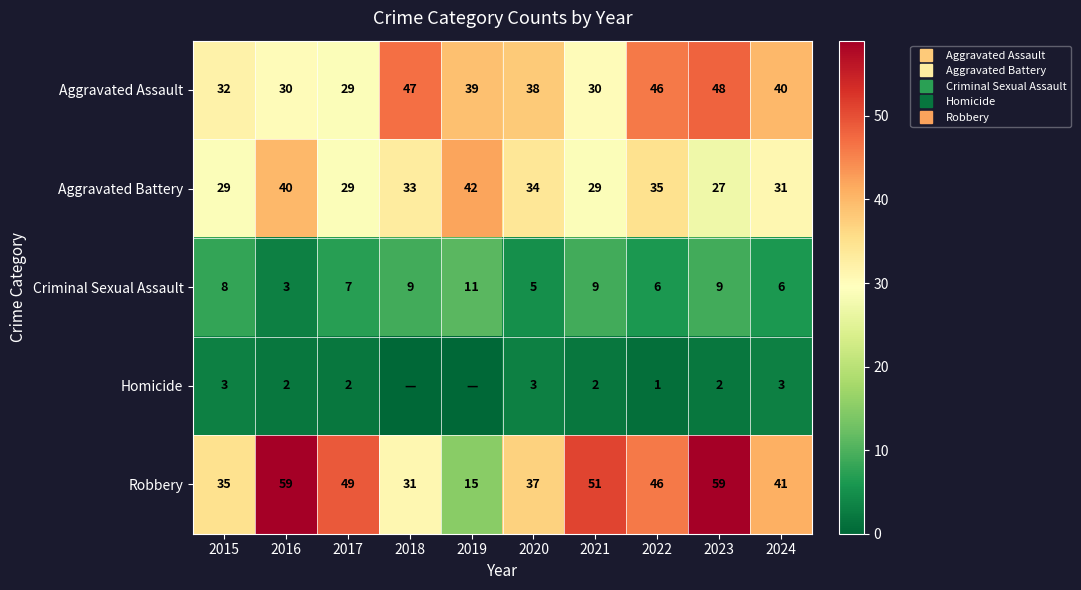

What is the average value of the Aggravated Battery series?

33